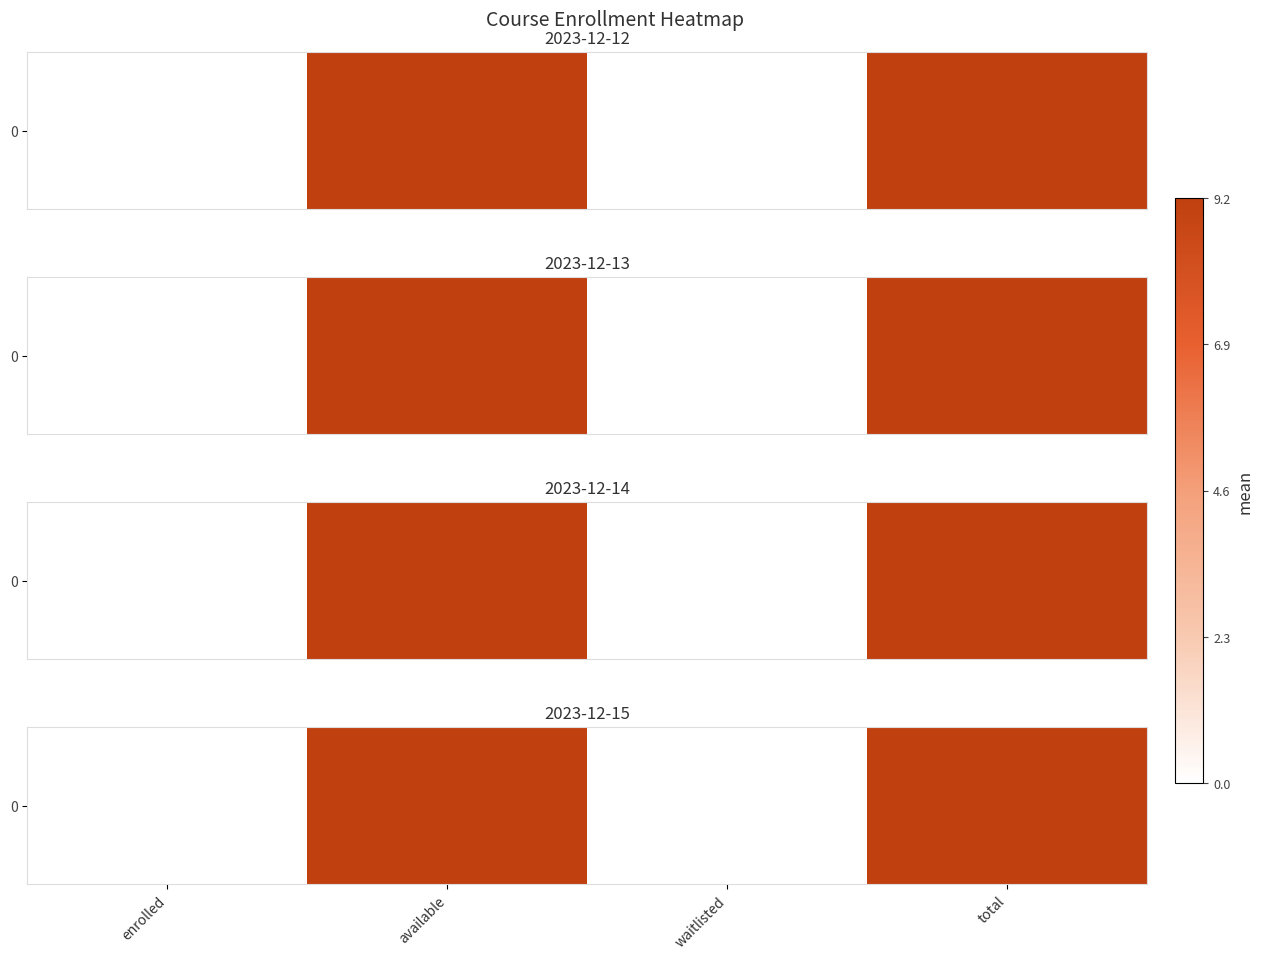

The value at enrolled is 0.0. True or false?

True